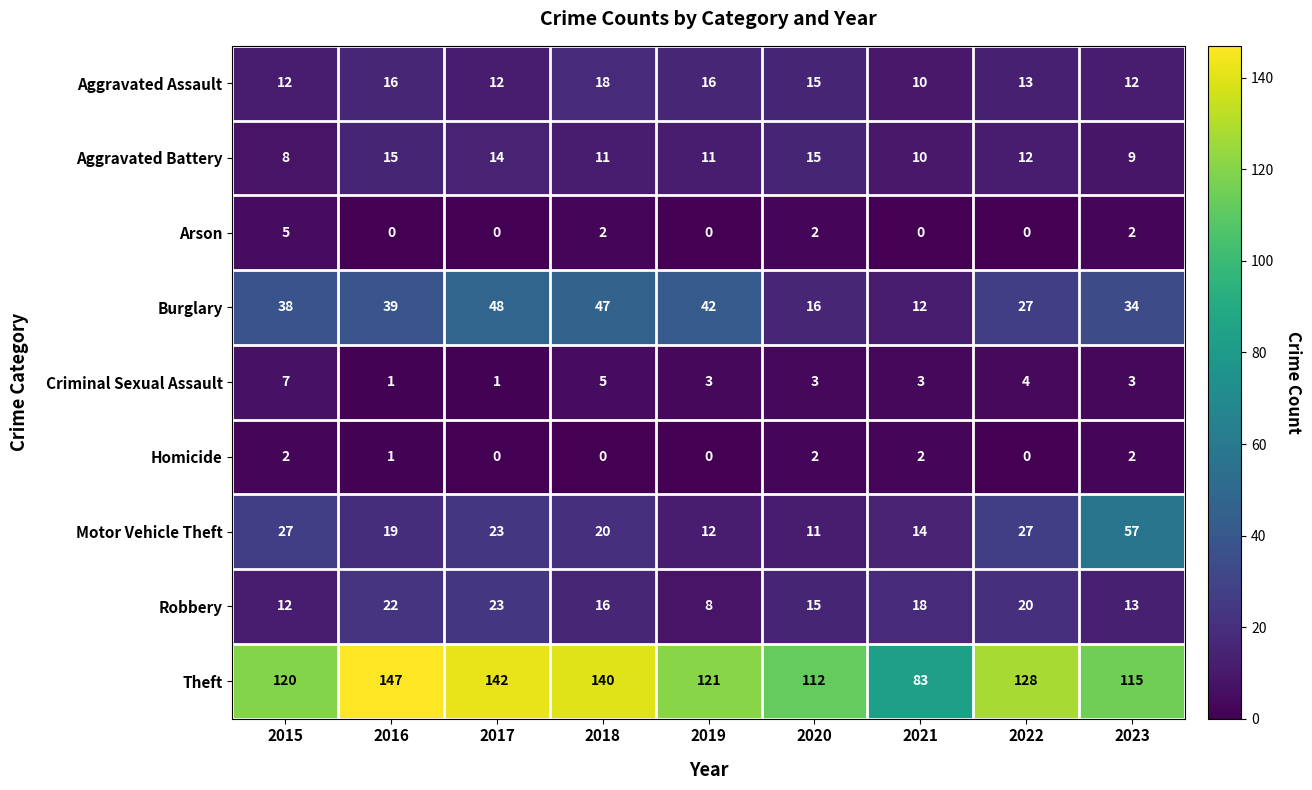

What is the maximum value shown in the chart?

147